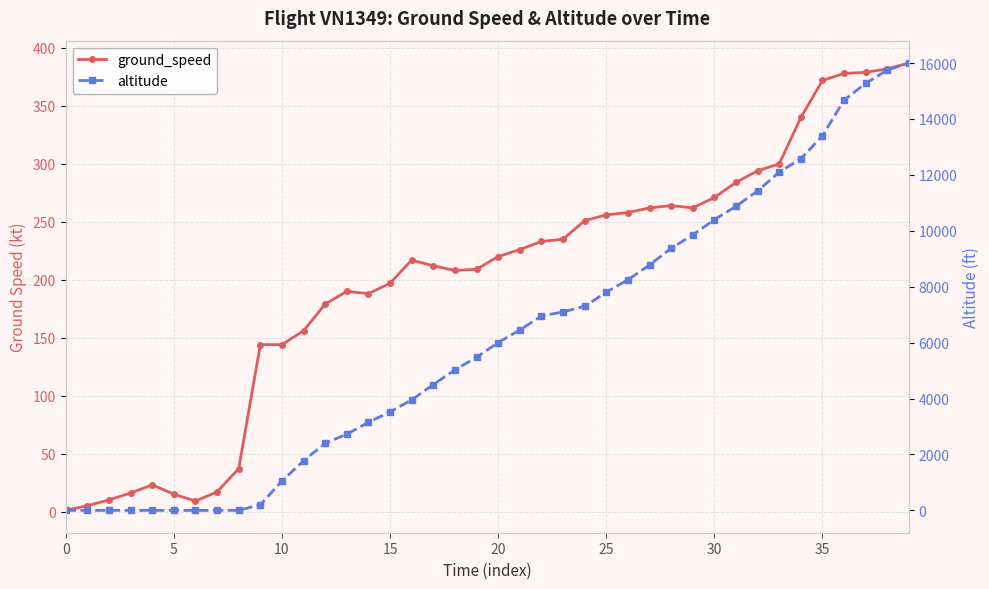

The altitude series shows 15275 at 37. True or false?

True